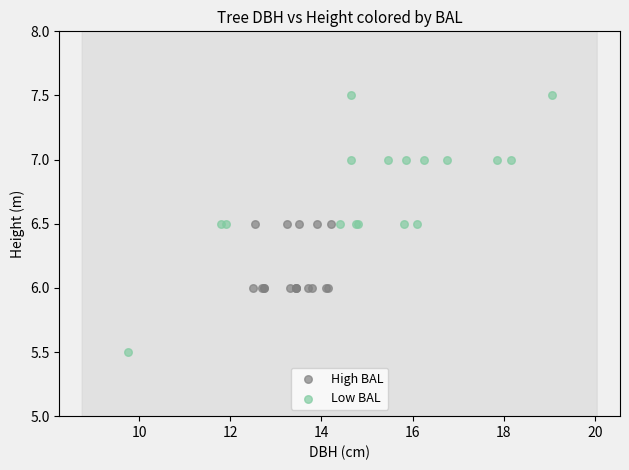

Which series has the widest spread of Y values?

Low BAL